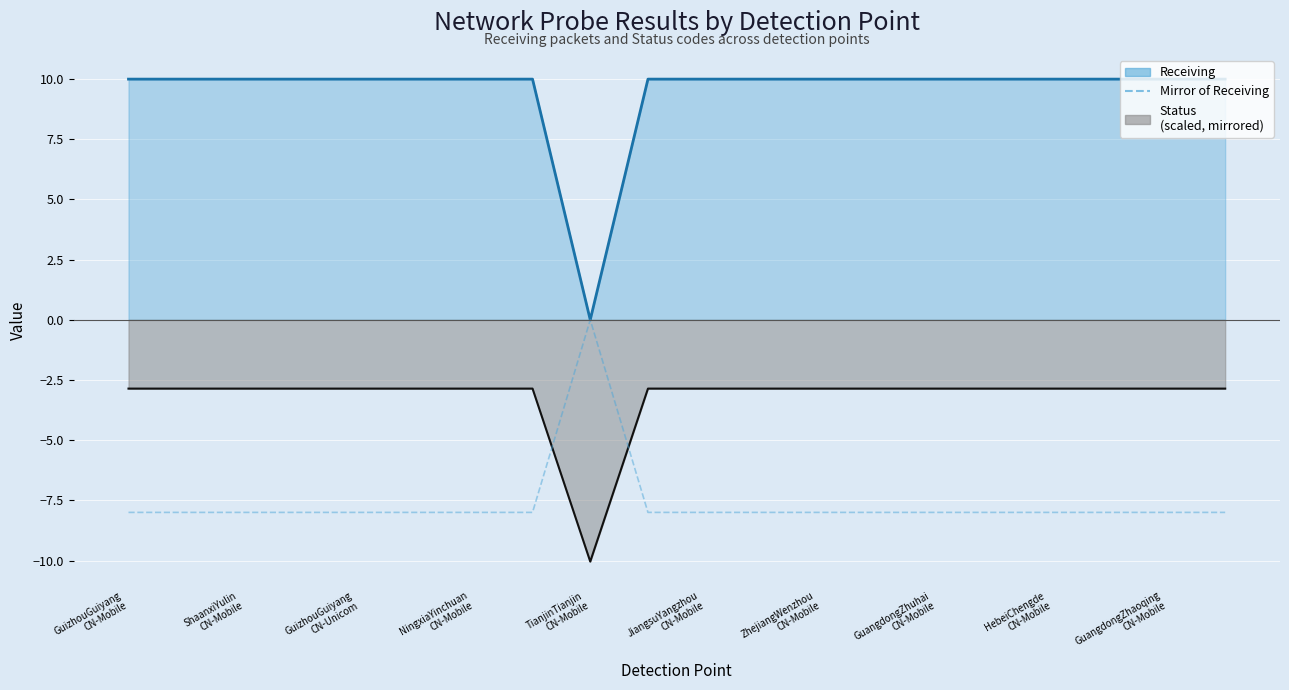

Is it true that the value at NingxiaYinchuan CN-Mobile is -11?

False